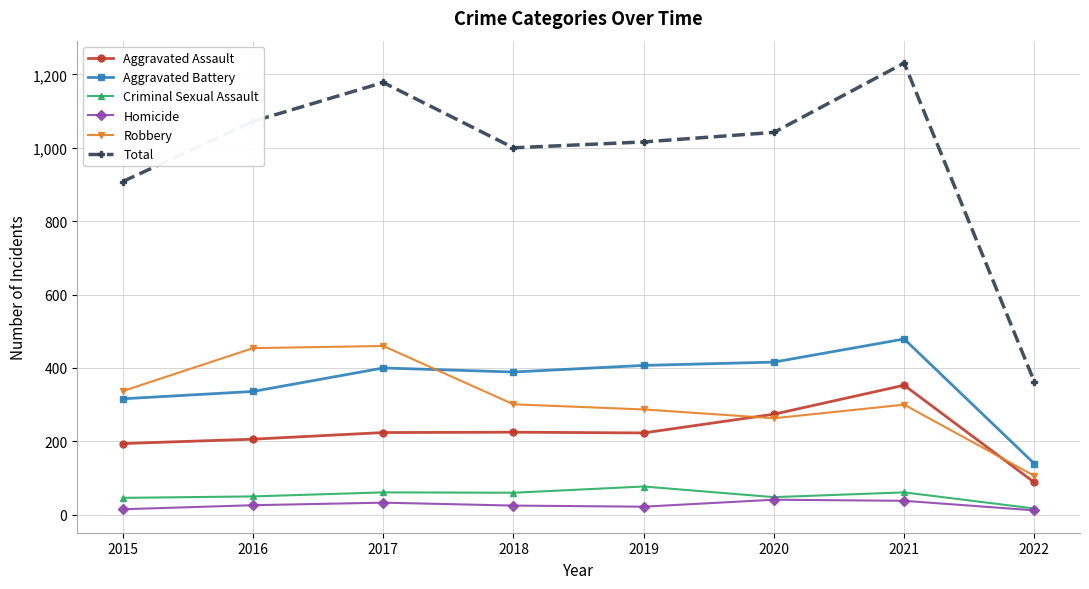

The Aggravated Battery series shows 407 at 2019. True or false?

True